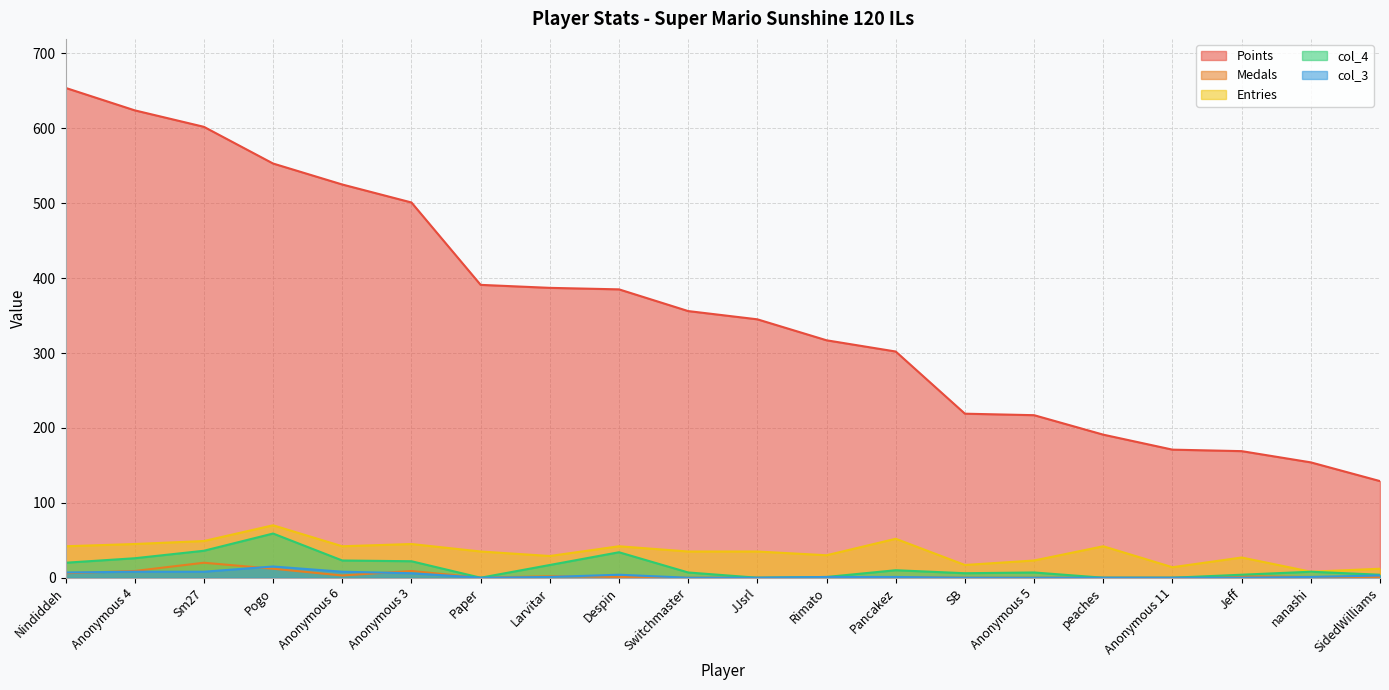

List the series in order of their peak value, highest first.

Points, Entries, col_4, Medals, col_3